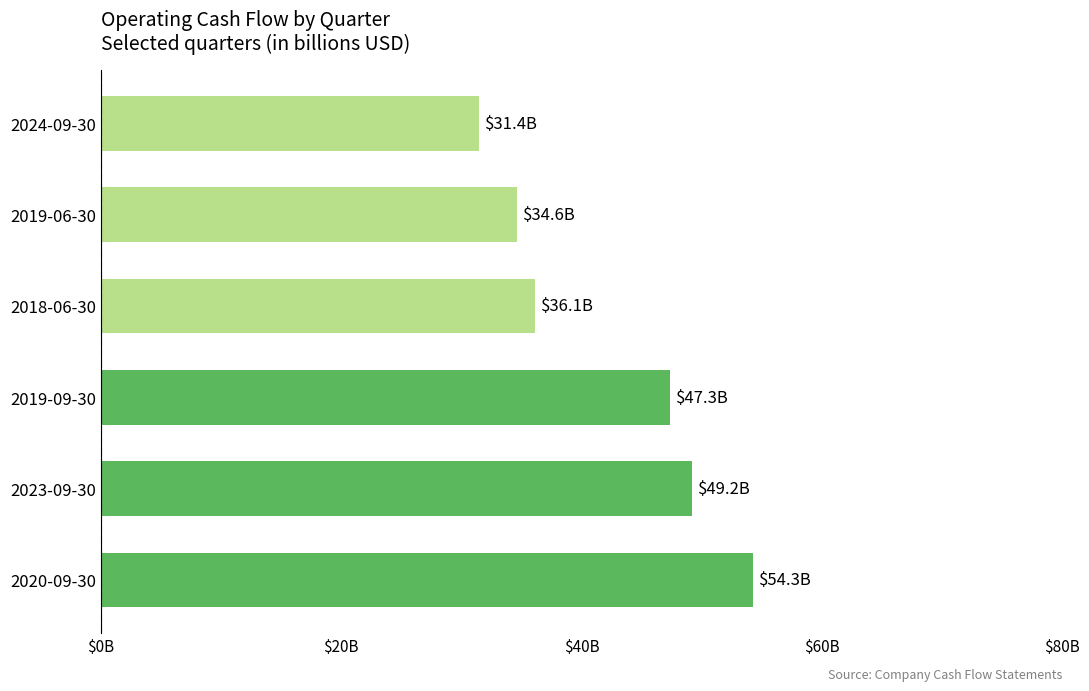

Does the chart contain any negative values?

No